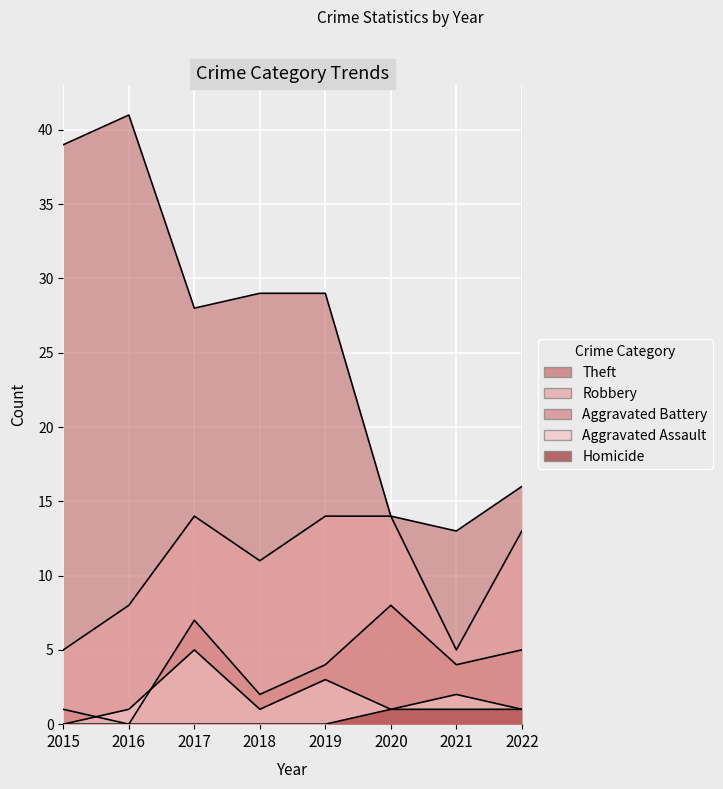

Where is Homicide nearest to the value 0?

2015